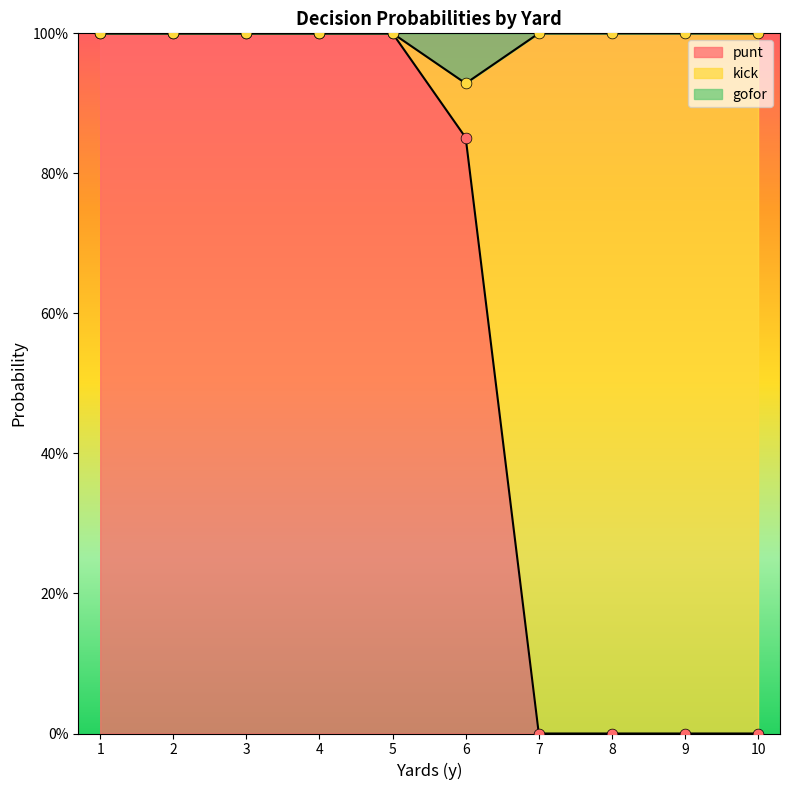

At how many categories does at least one series exceed 0?

10